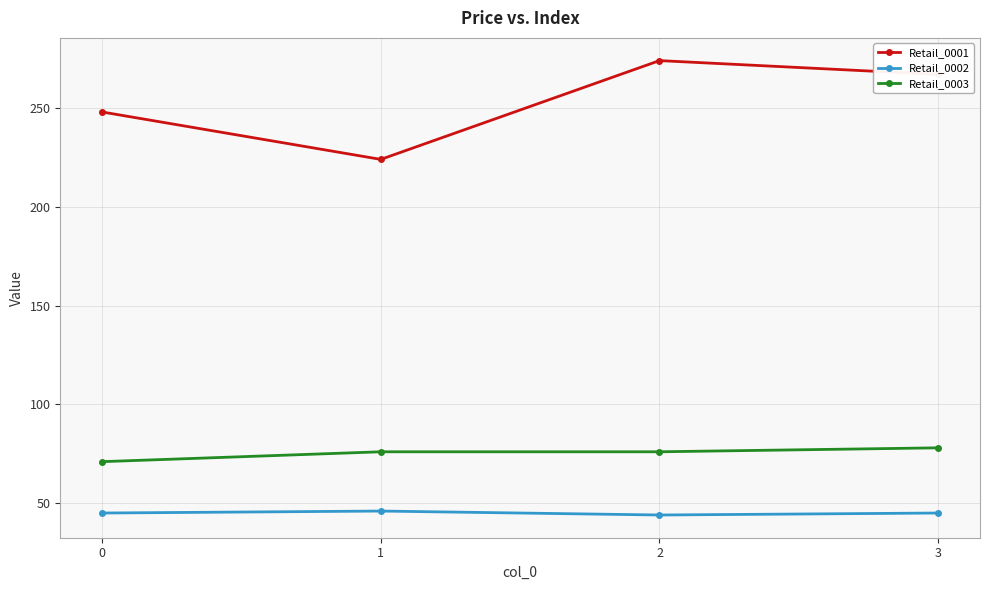

Which series has the largest range (max minus min)?

Retail_0001